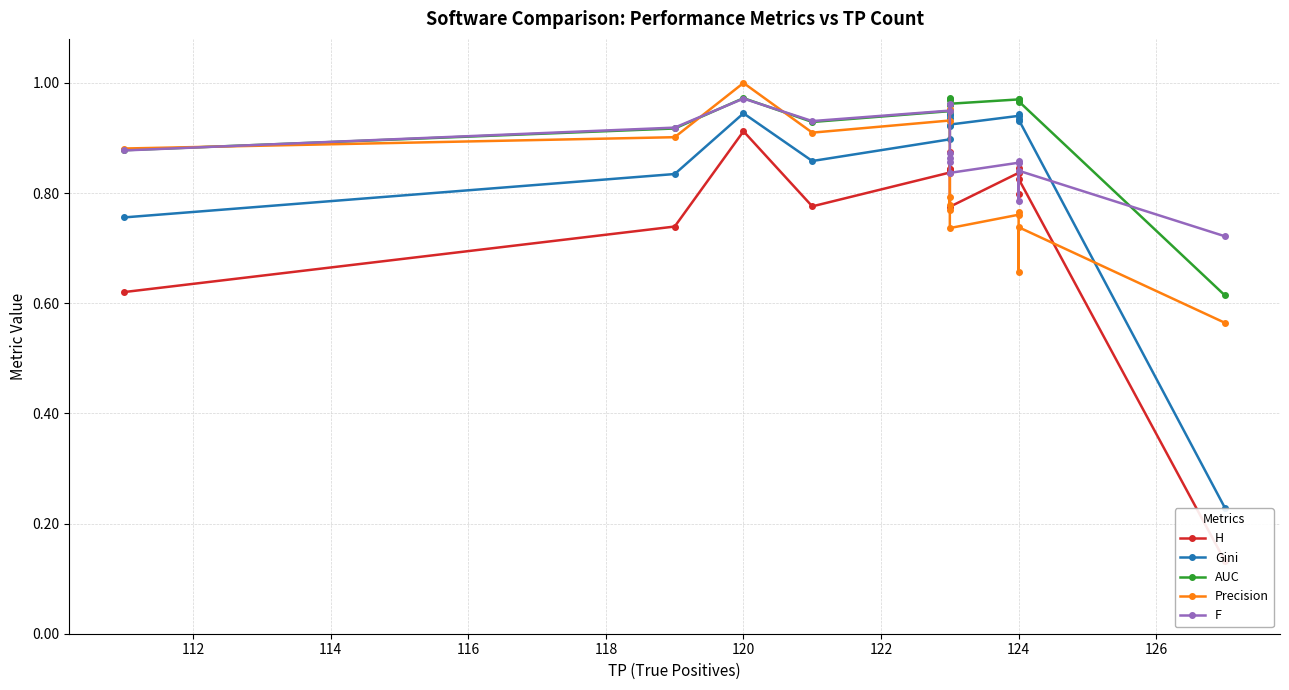

What is the total value across all series at 122?

4.4